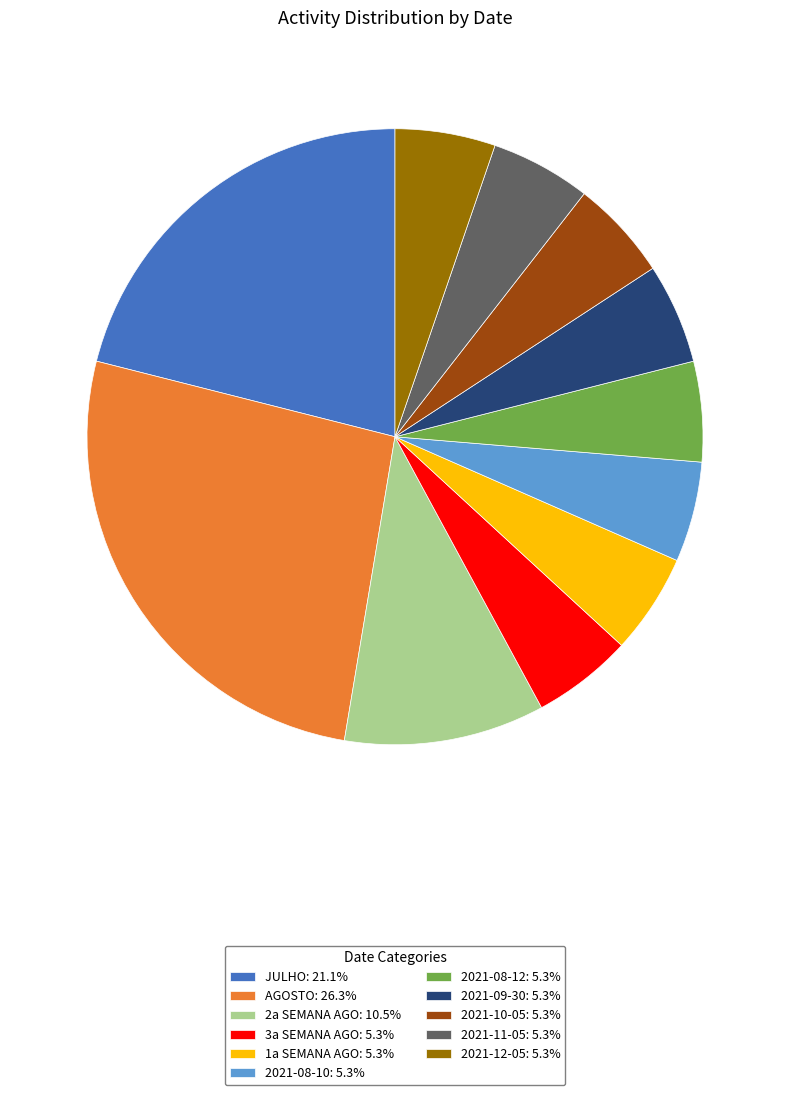

Does 3a SEMANA AGO account for over 50% of the chart?

No